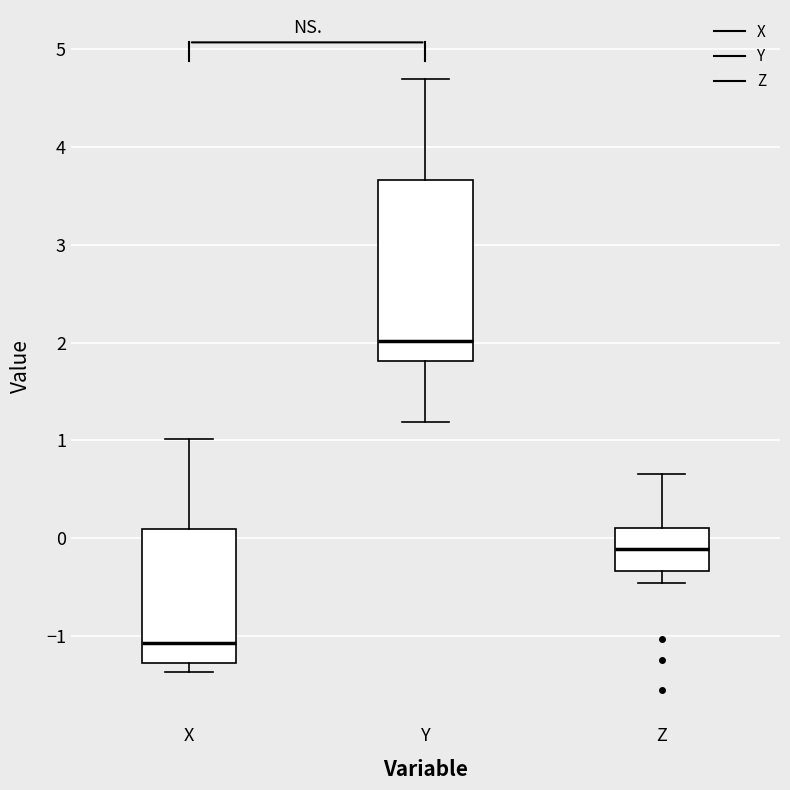

Reading left to right, transcribe this box plot: for each box, give where its median line is, the range the box spans, and where its two whiskers end, as read against the y-axis. The values are not printed on the chart, so give them approximately, as read against the axis.

X: median -1.1, box -1.3 to 0.1, whiskers -1.4 to 1.0
Y: median 2.0, box 1.8 to 3.7, whiskers 1.2 to 4.7
Z: median -0.1, box -0.3 to 0.1, whiskers -0.5 to 0.7